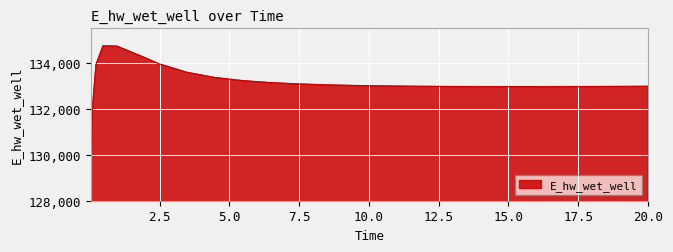

How many lines are shown in the chart?

1